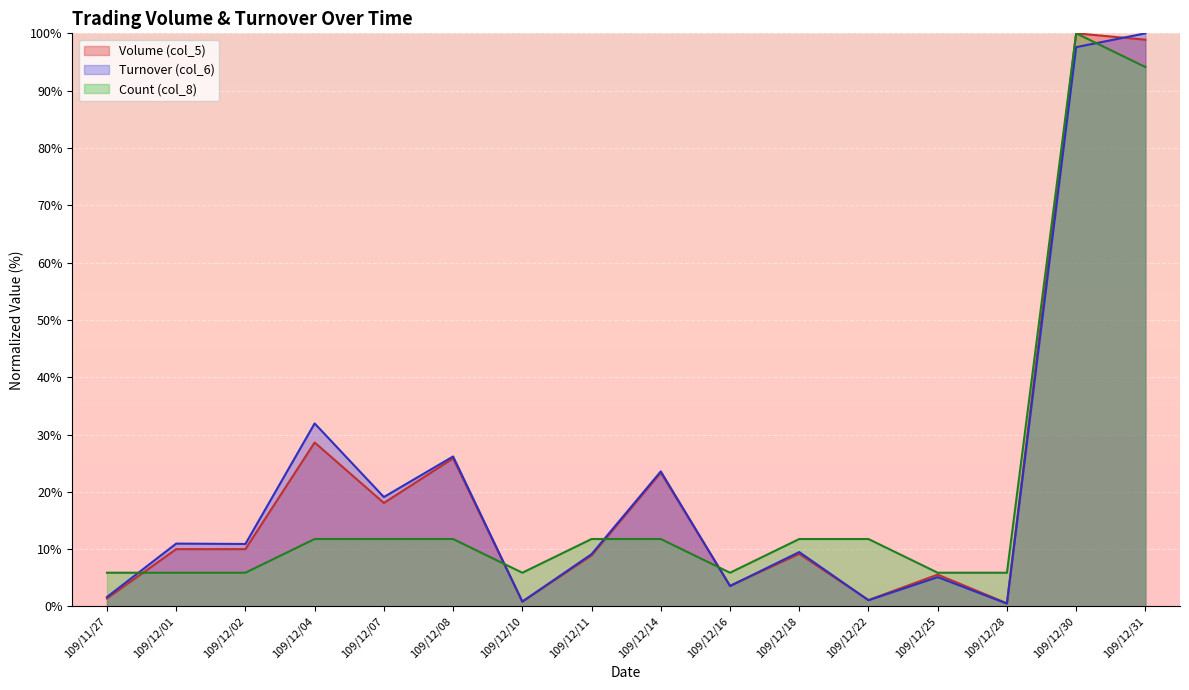

Which series has the widest spread of values?

Turnover (col_6)